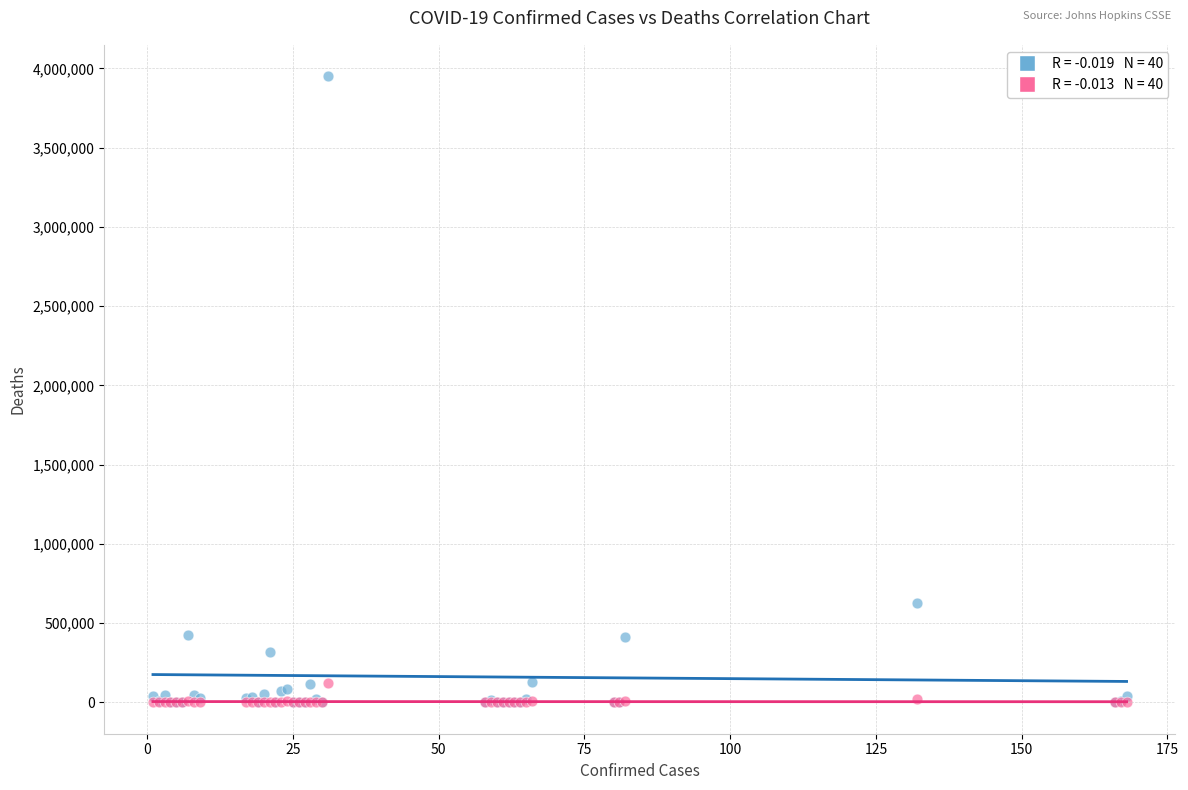

Across all series, what Y value is closest to 1975465?

624069